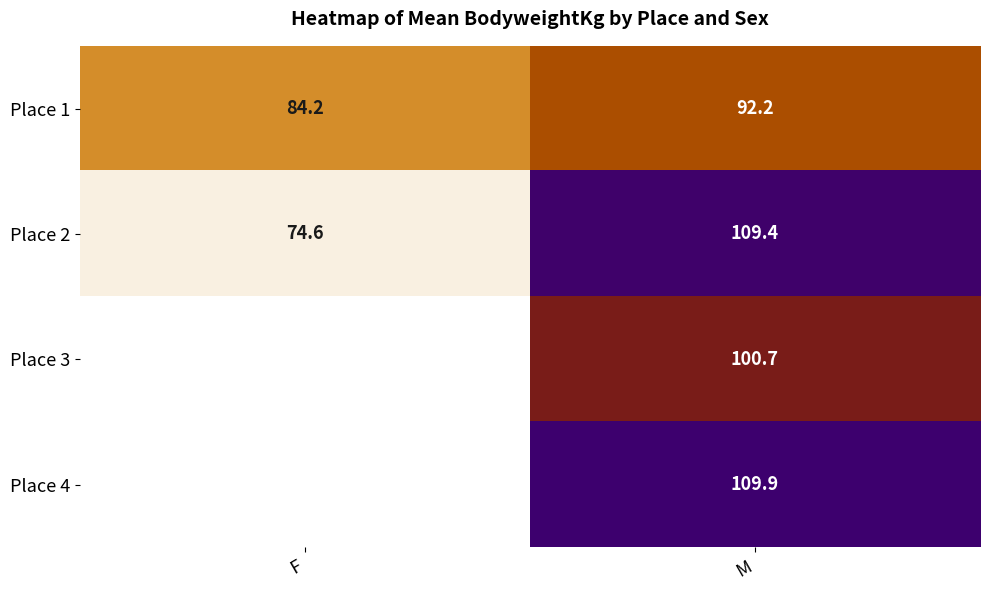

What is the highest value of the Place 1 series?

92.2